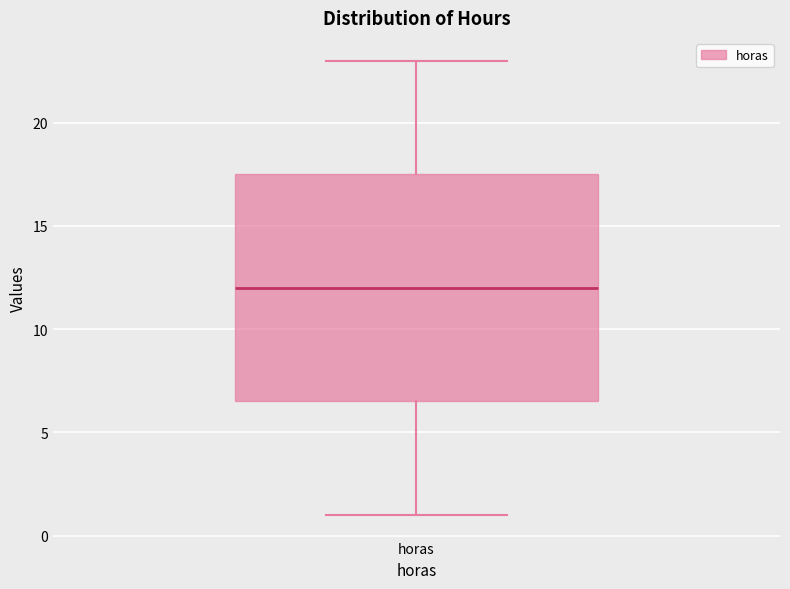

Transcribe this box plot: give where the median line is, the range the box spans, and where the two whiskers end, as read against the y-axis. The values are not printed on the chart, so give them approximately, as read against the axis.

median 12.0, box 6.5 to 17.5, whiskers 1.0 to 23.0